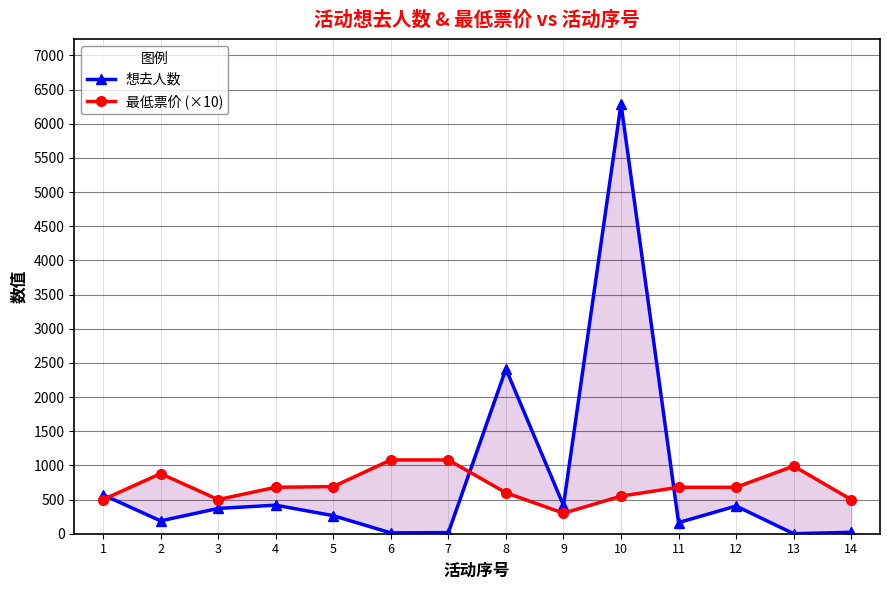

At how many categories does at least one series exceed 5619?

1